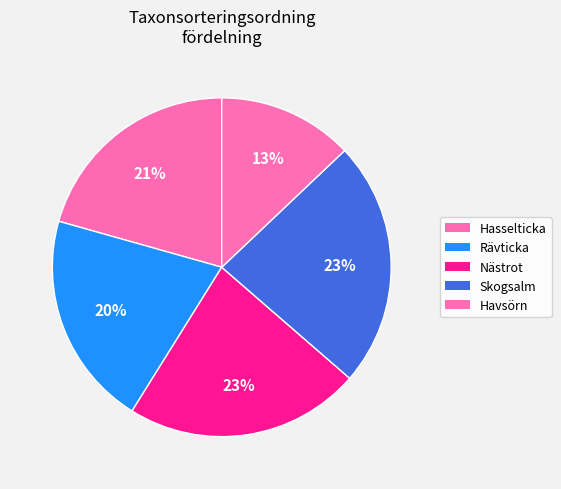

Which category has the biggest portion of the pie?

Skogsalm